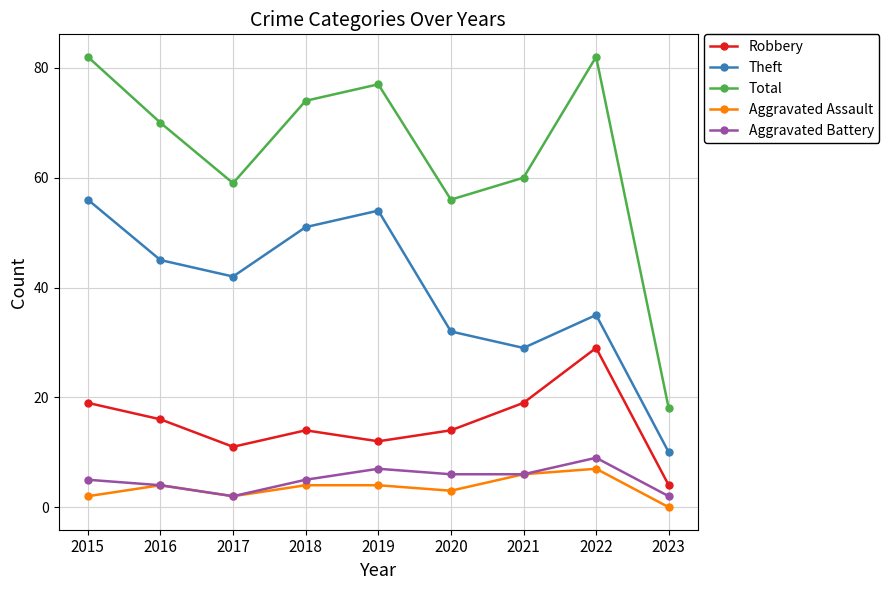

Rank the categories by Theft value from highest to lowest.

2015, 2019, 2018, 2016, 2017, 2022, 2020, 2021, 2023